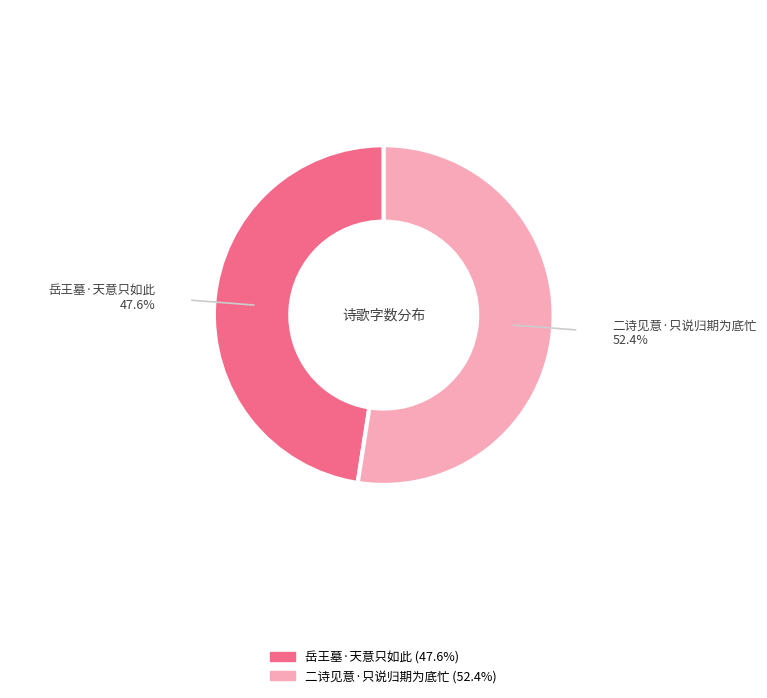

Which slice is the largest?

二诗见意·只说归期为底忙